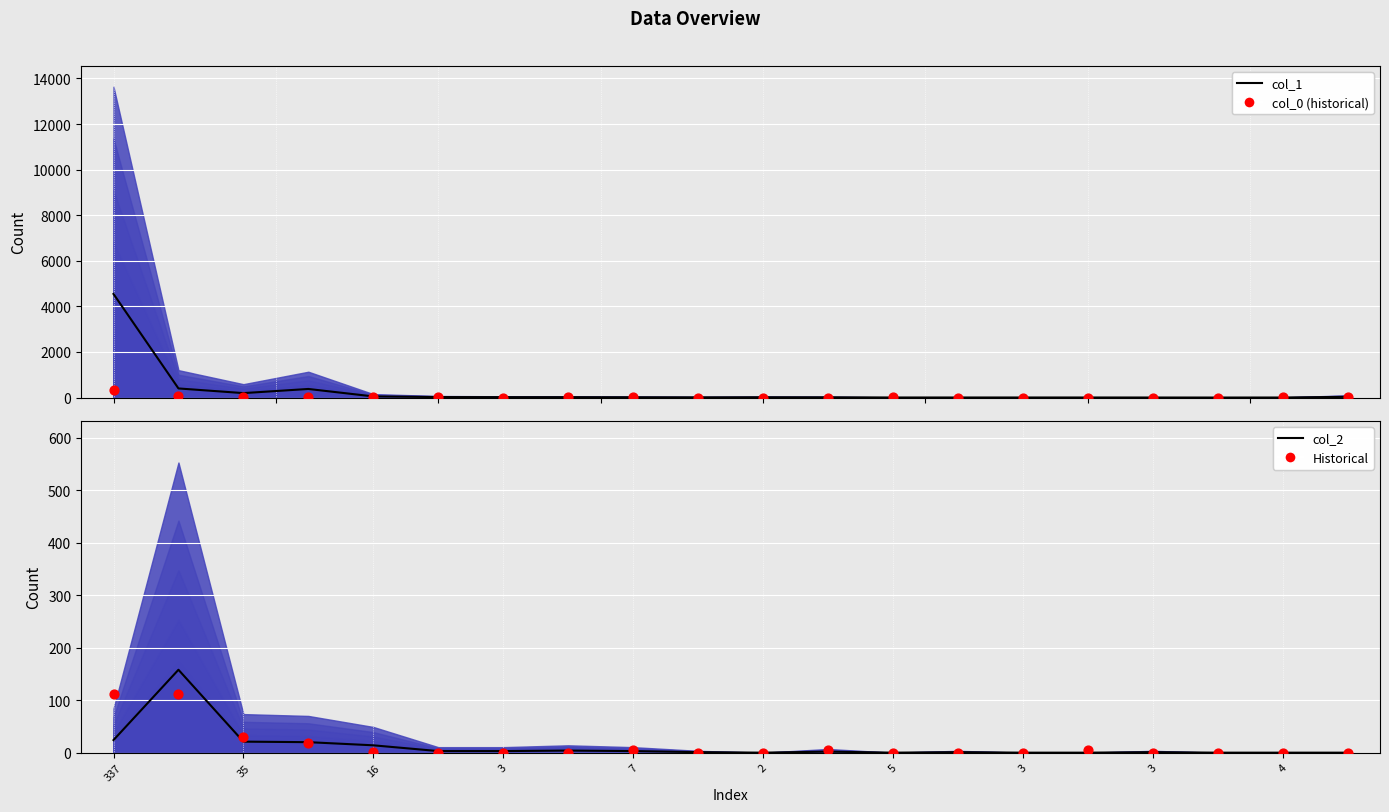

At how many categories does at least one series exceed 1483?

1